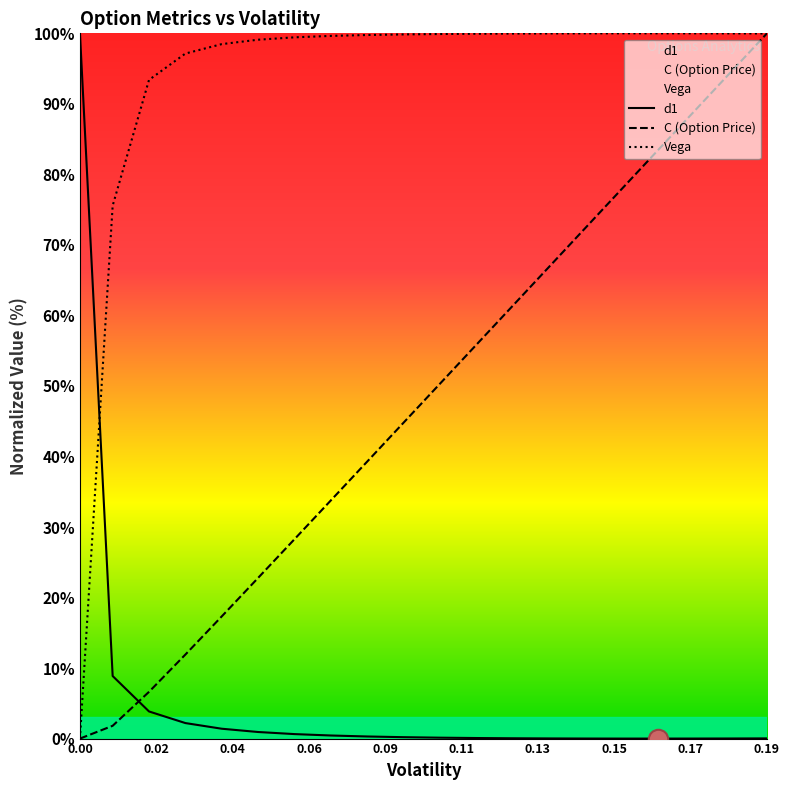

True or false: Vega and C (Option Price) intersect in this chart.

True